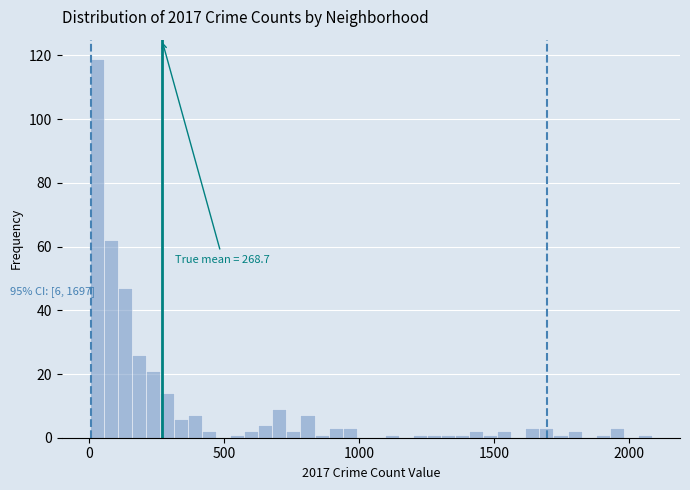

Read against the x-axis, roughly where is the centre of the tallest bar?

50